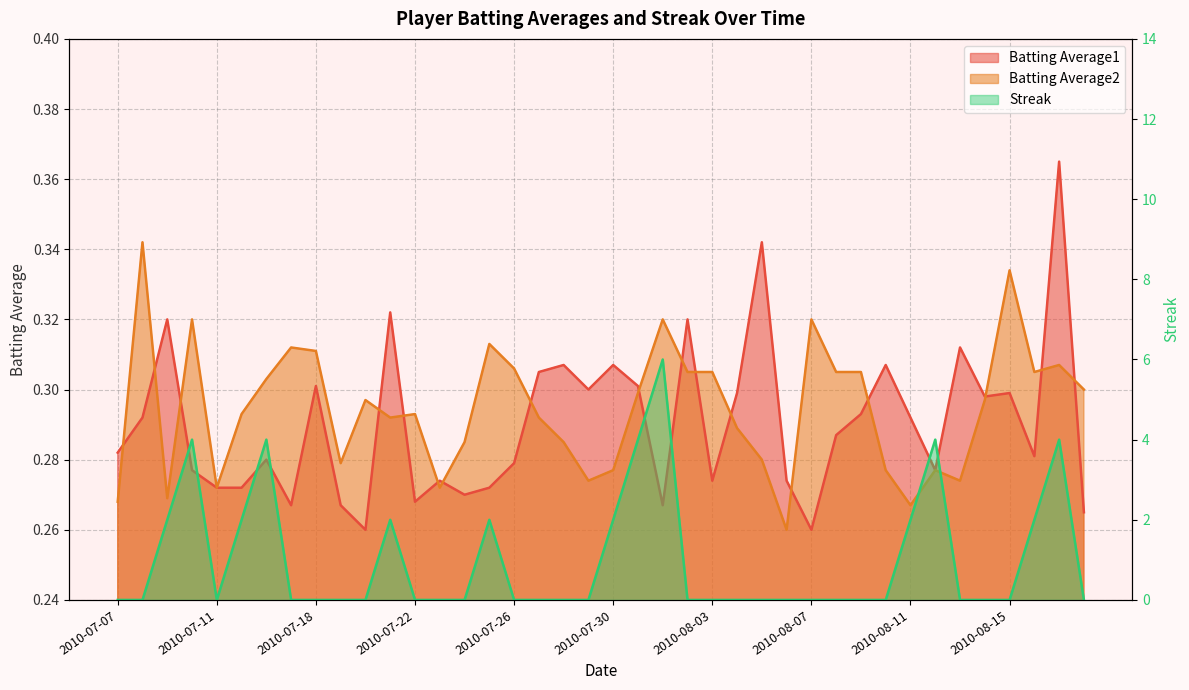

Is it true that Batting Average2 equals 0.3 at 2010-08-11?

True